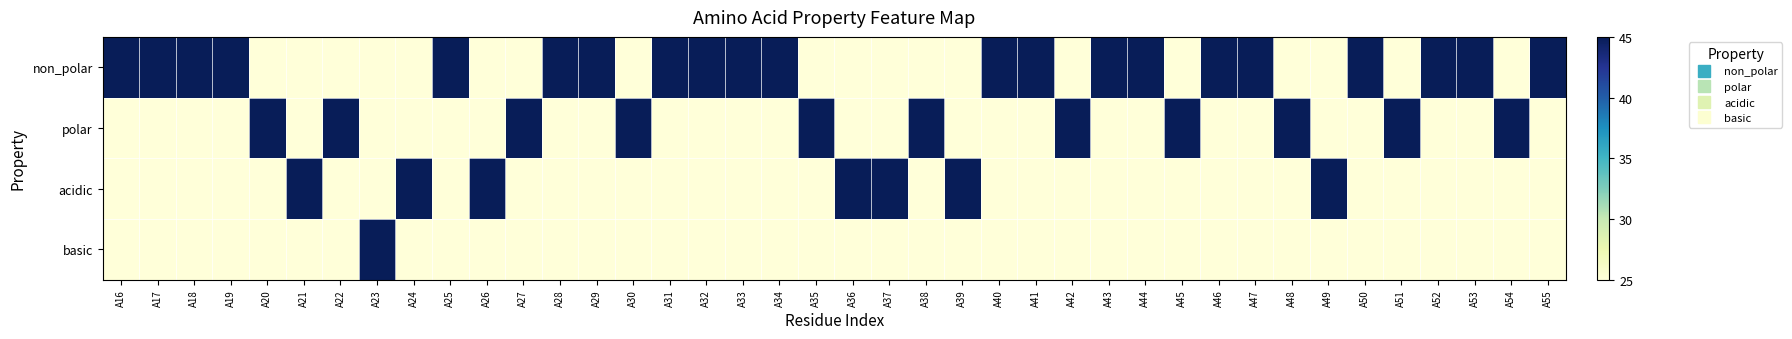

Which has a higher value, A21 or A22?

A21